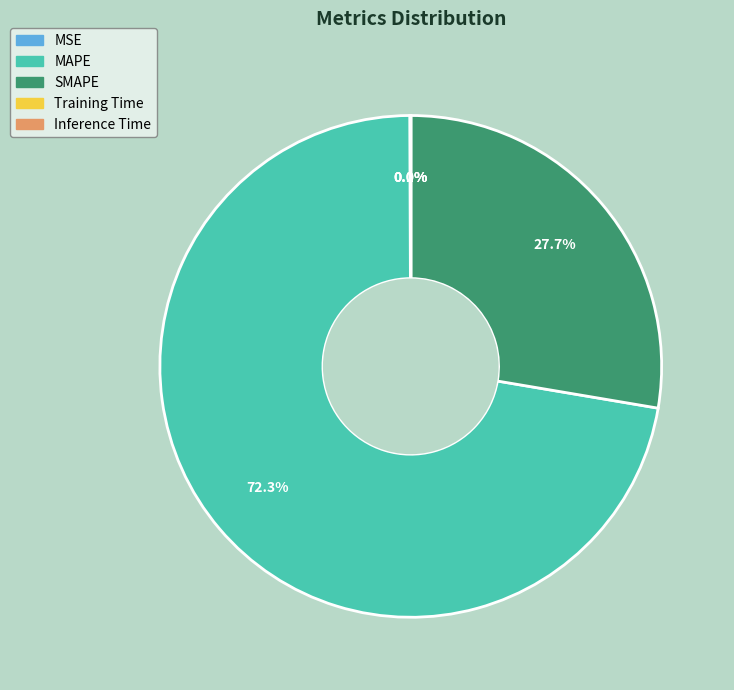

Which category has the biggest portion of the pie?

MAPE